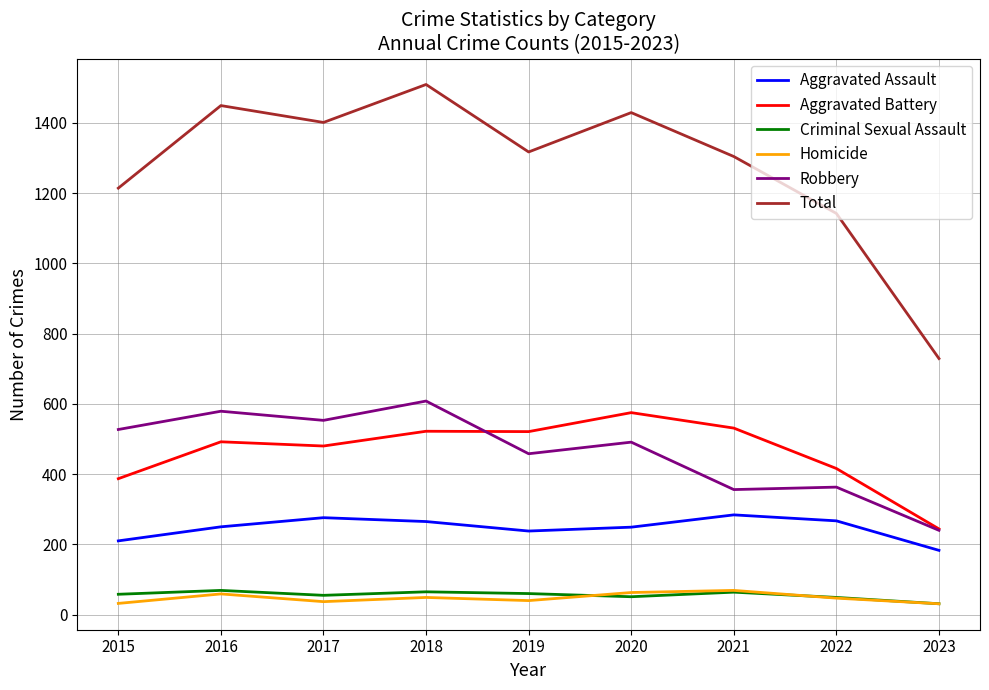

Between 2018 and 2022, which series saw the biggest shift?

Total